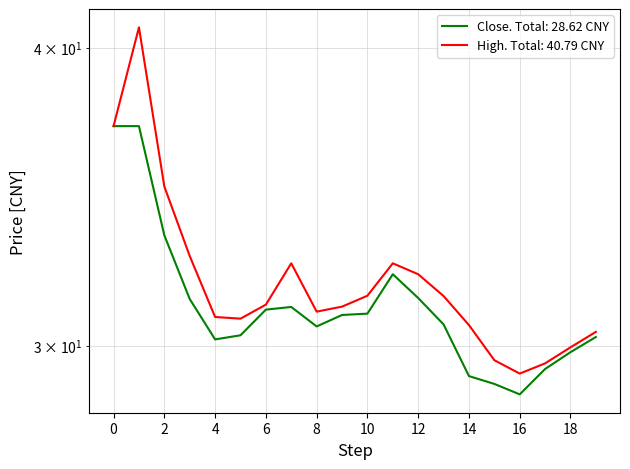

In close, how many points are lower than both neighbors (excluding endpoints)?

3